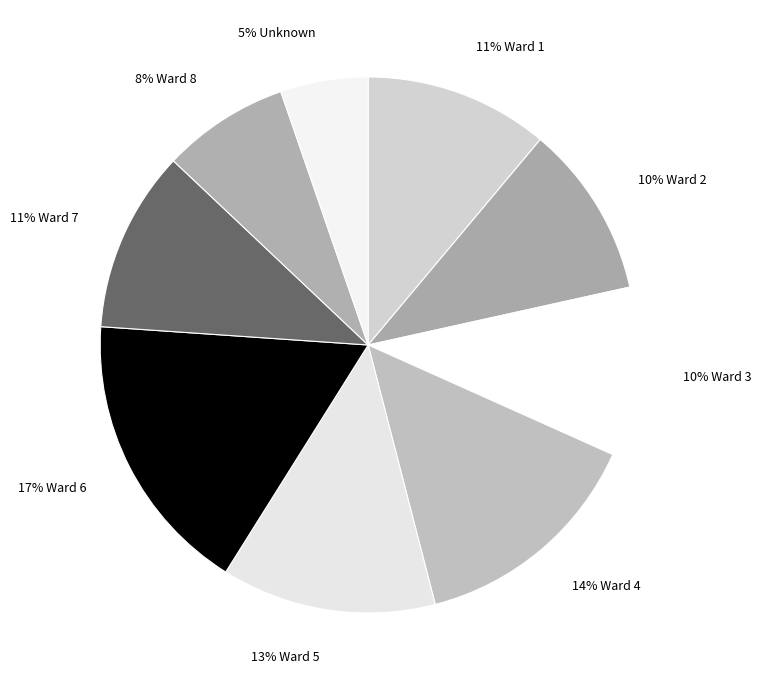

How many slices are in this pie chart?

9